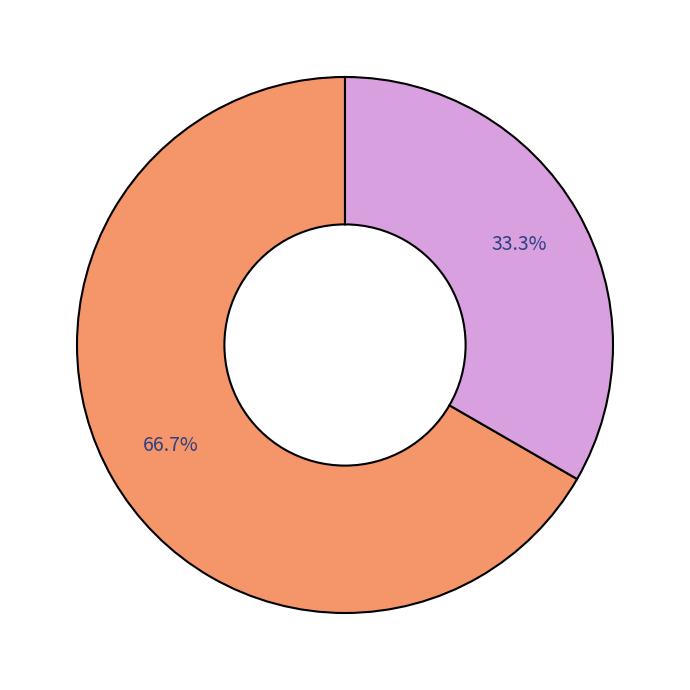

Is there a majority slice in this chart?

Yes